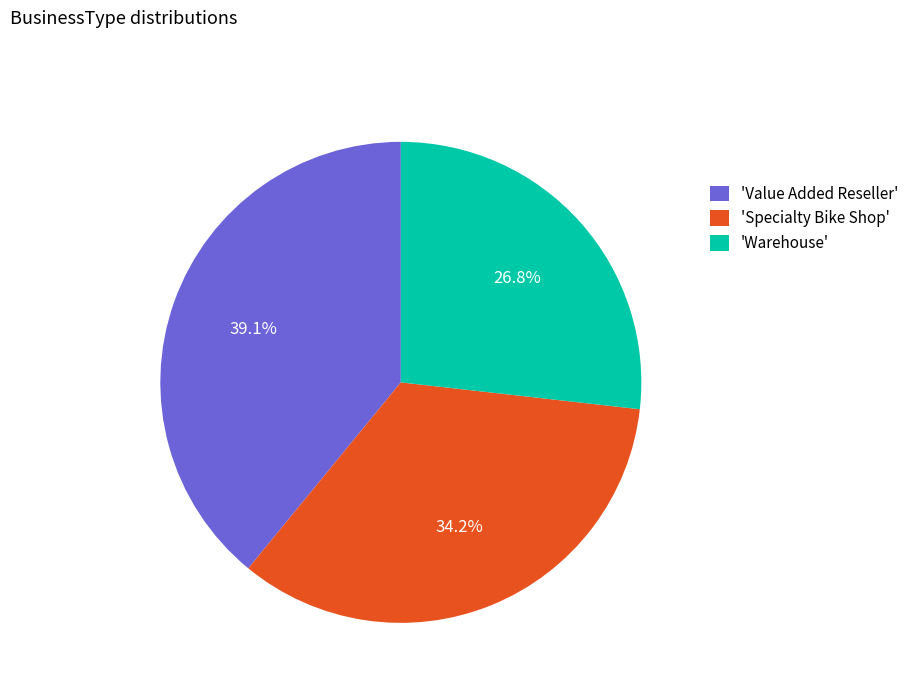

Count the number of slices in the pie.

3